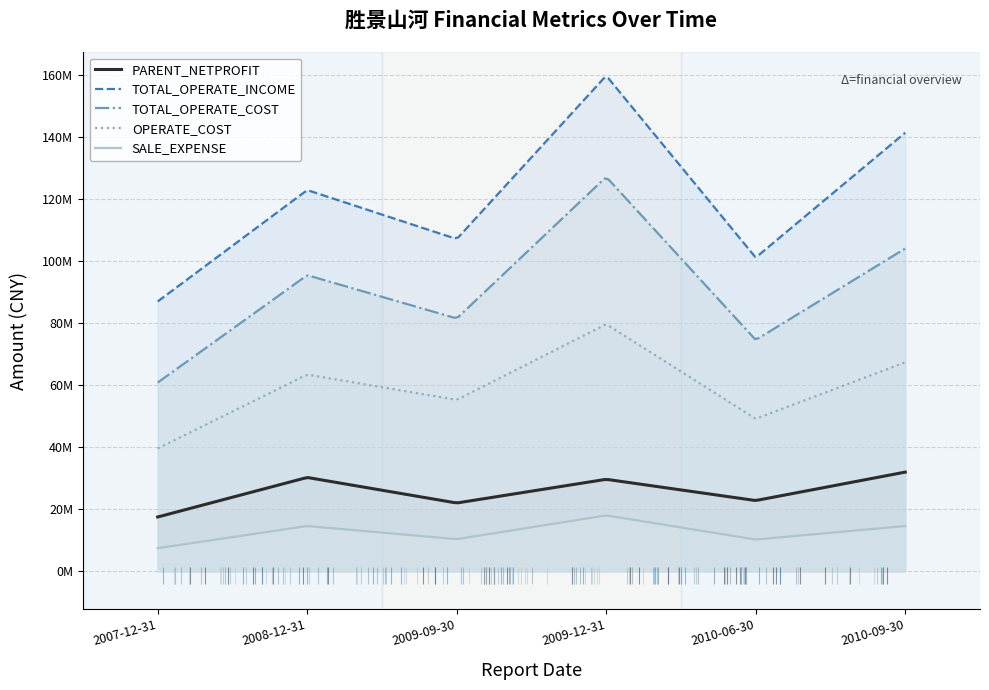

Read the OPERATE_COST value at 2008-12-31.

63391915.9